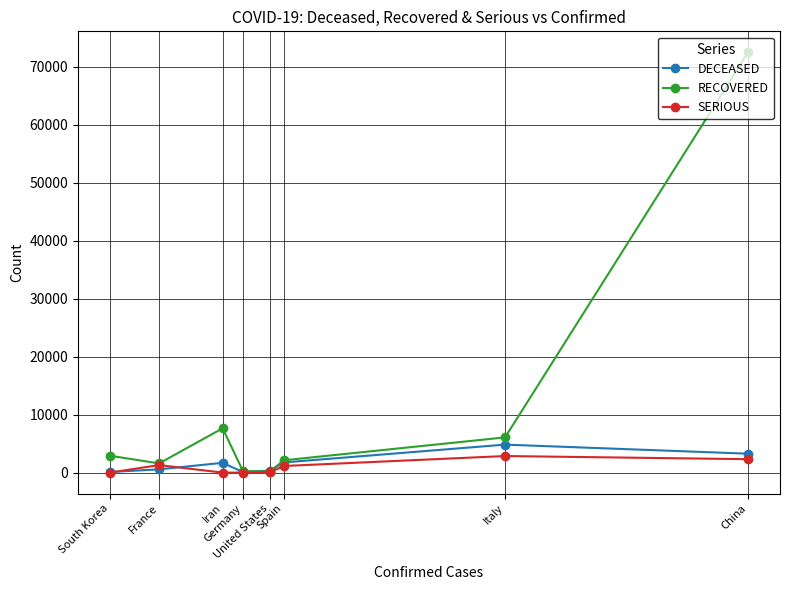

True or false: SERIOUS has a value of 2330 at France.

False